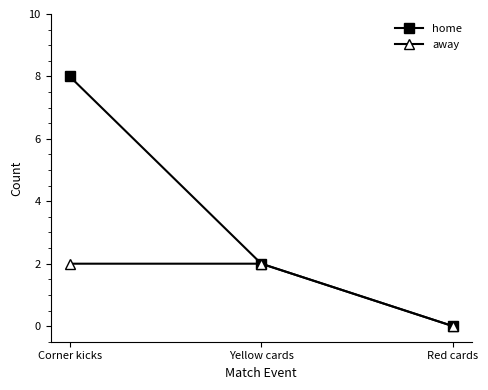

At which category does the chart reach its minimum across all series?

Red cards